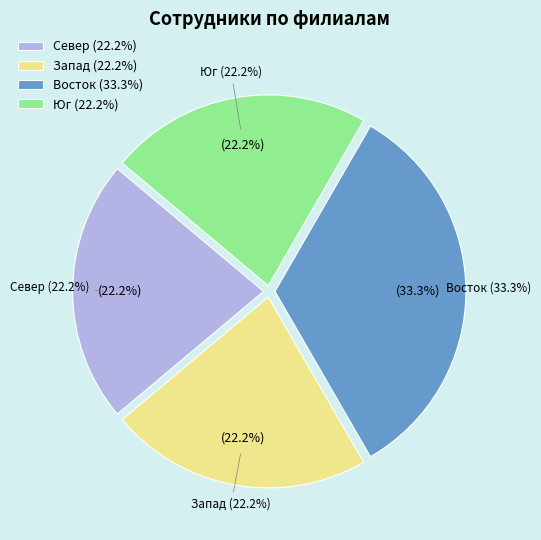

How many segments does this pie chart have?

4